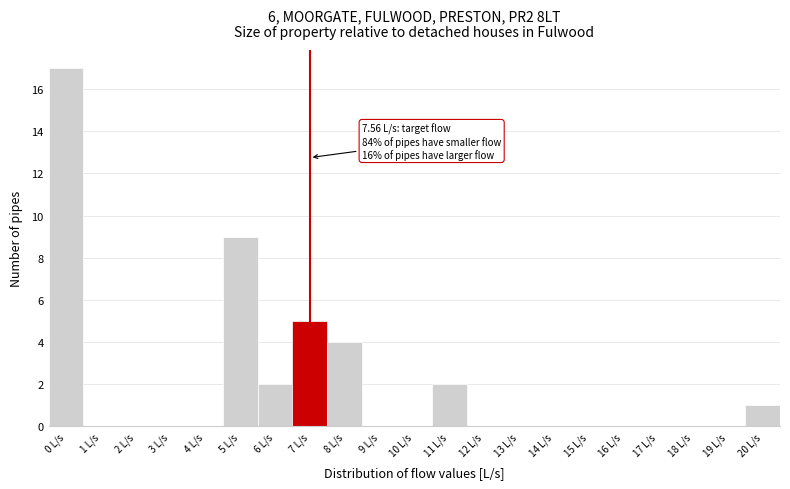

Reading left to right, what are all the values shown in this chart?

0 L/s=17	1 L/s=0	2 L/s=0	3 L/s=0	4 L/s=0	5 L/s=9	6 L/s=2	7 L/s=5	8 L/s=4	9 L/s=0	10 L/s=0	11 L/s=2	12 L/s=0	13 L/s=0	14 L/s=0	15 L/s=0	16 L/s=0	17 L/s=0	18 L/s=0	19 L/s=0	20 L/s=1